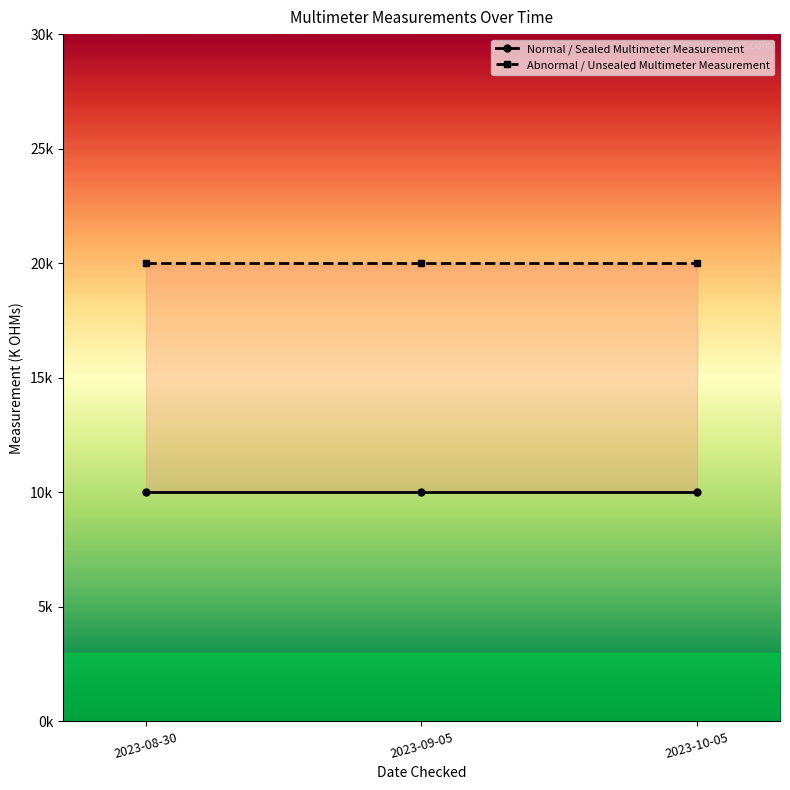

Rank the series at 2023-09-05 from lowest to highest value.

Normal / Sealed Multimeter Measurement, Abnormal / Unsealed Multimeter Measurement